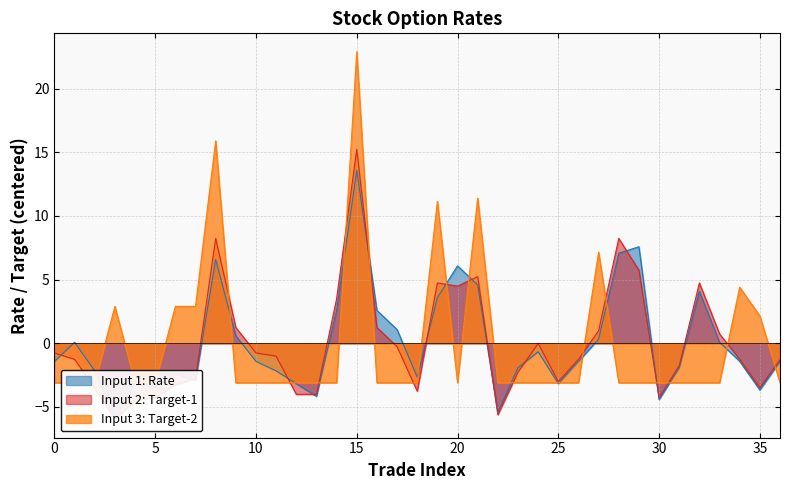

True or false: HINDPETRO and TARGET-2 intersect in this chart.

True